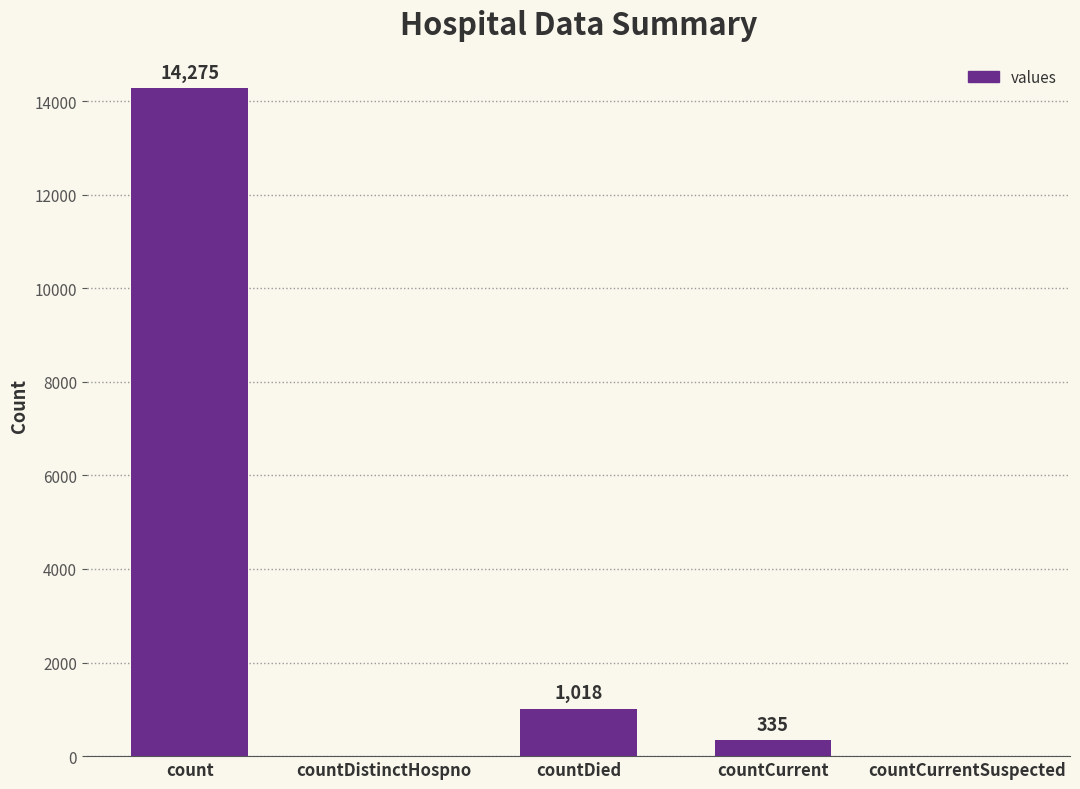

At which category does the chart reach its peak across all series?

count